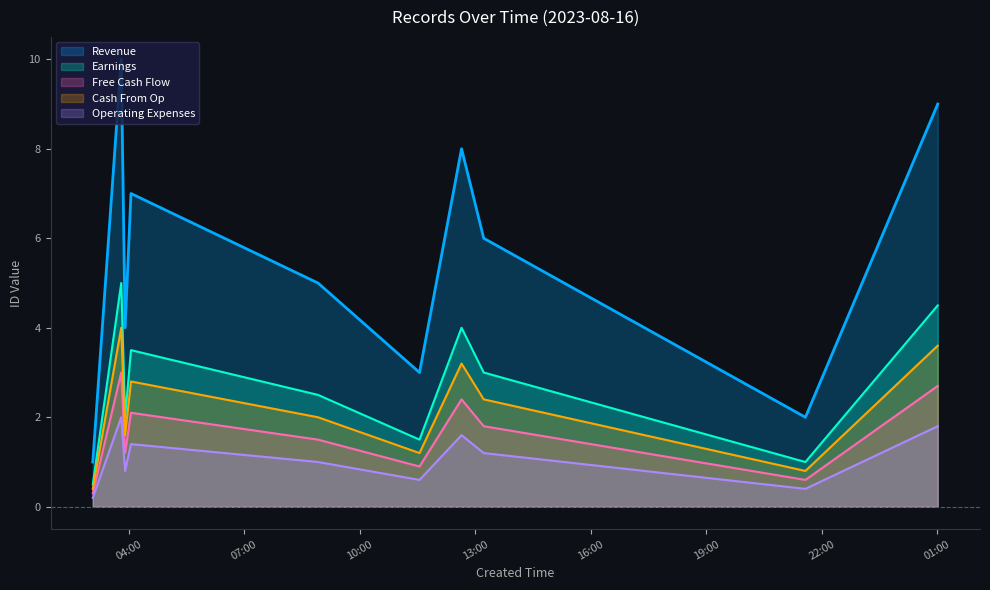

What is the sum of all Revenue values?

55.0